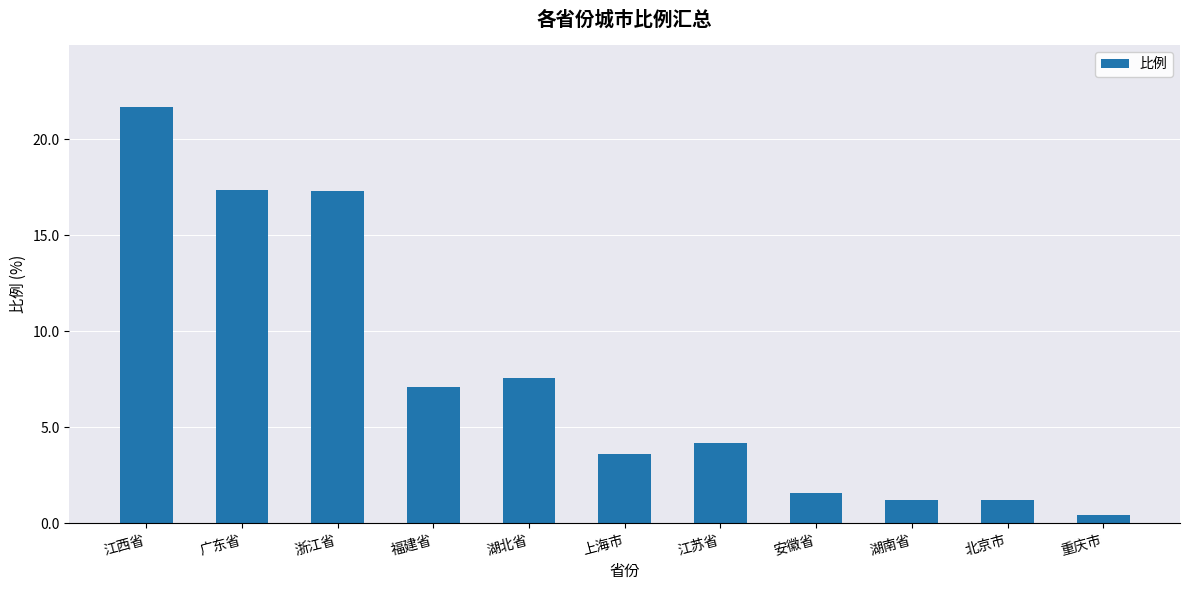

What is the label of the 6th bar from the left?

上海市